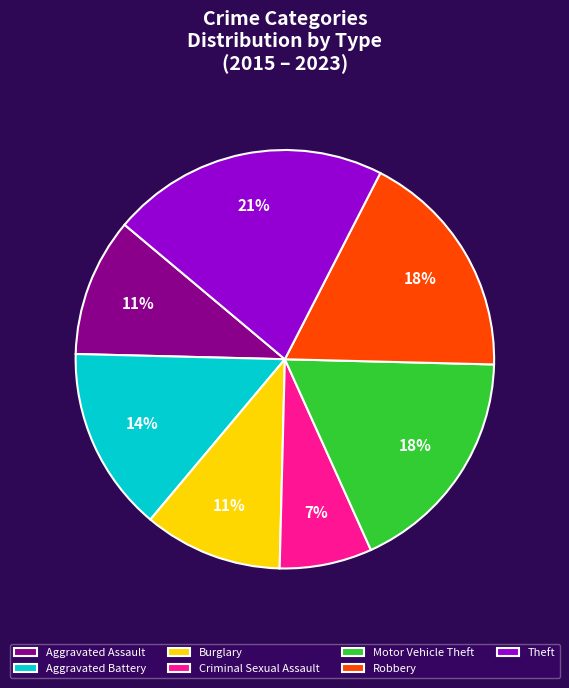

Combined, do Robbery and Criminal Sexual Assault account for over 50%?

No